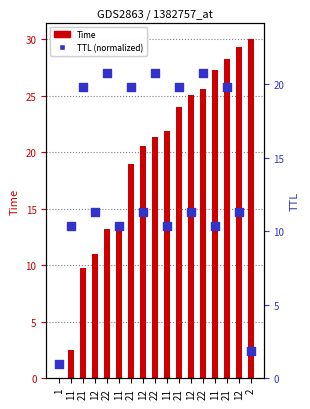

What are all the series names shown in the legend?

Time, TTL (normalized)